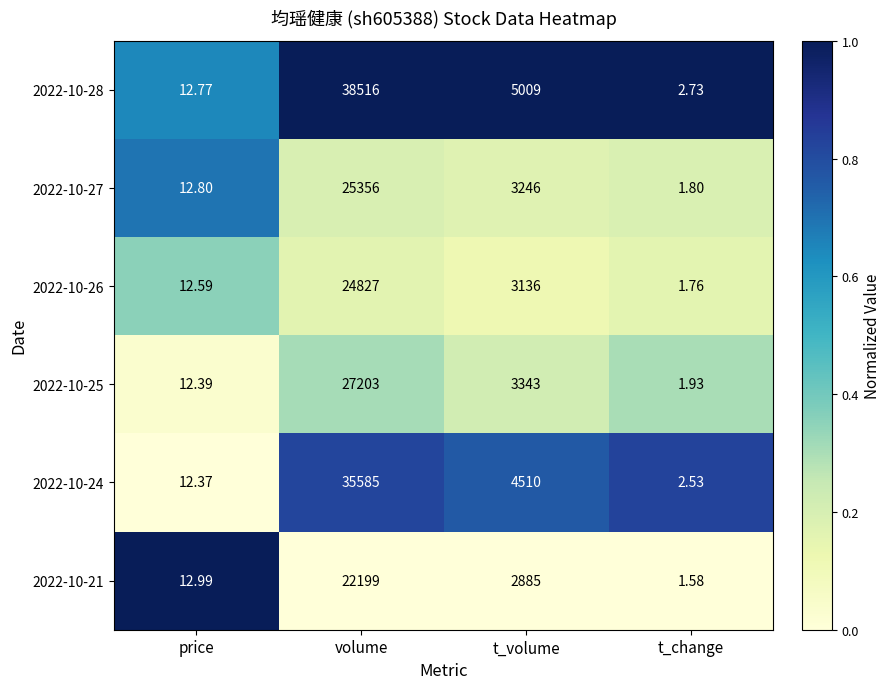

What is the total value across all series at volume?

173686.0